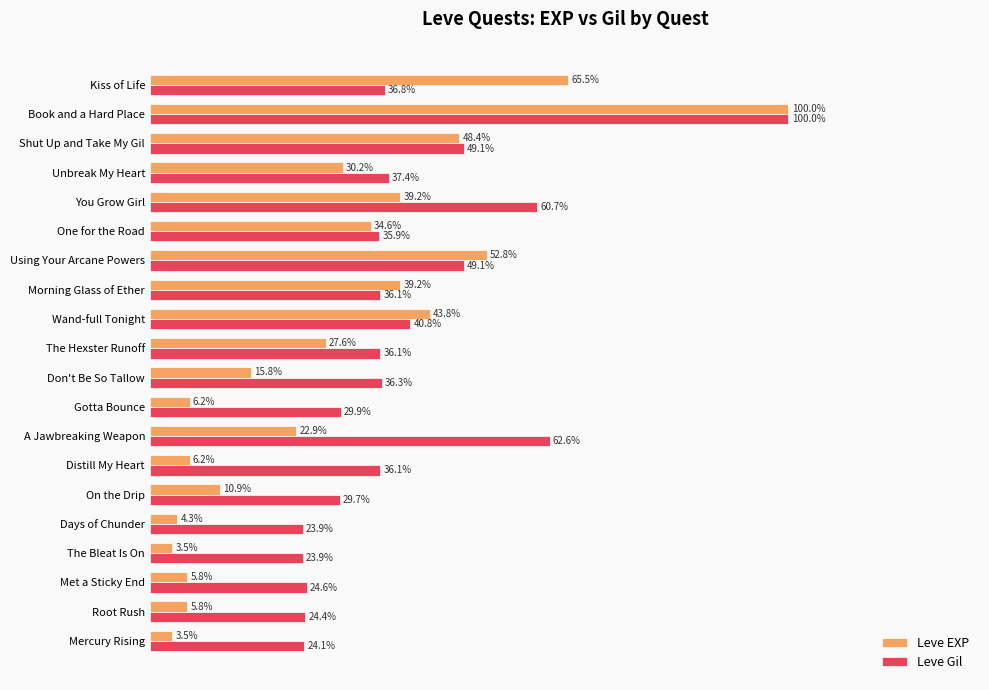

At which category is the sum across all series the highest?

Book and a Hard Place